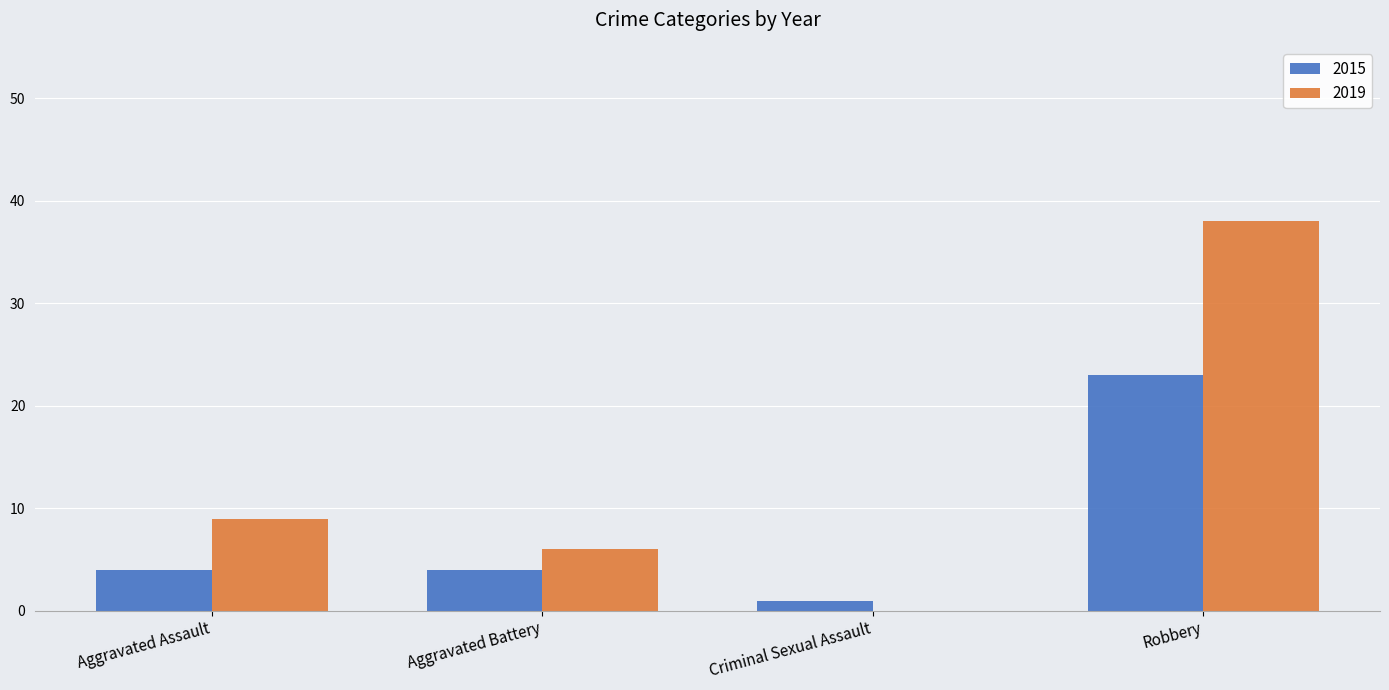

Reading left to right, extract all data points from this chart.

2015: Aggravated Assault=4	Aggravated Battery=4	Criminal Sexual Assault=1	Robbery=23
2019: Aggravated Assault=9	Aggravated Battery=6	Criminal Sexual Assault=0	Robbery=38